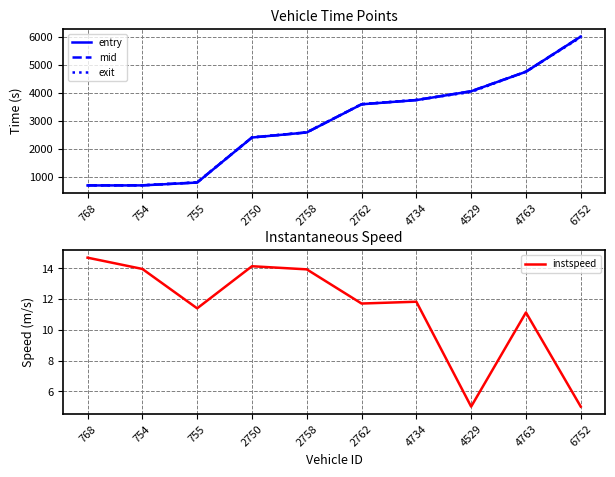

True or false: entry and instspeed cross at least once.

False